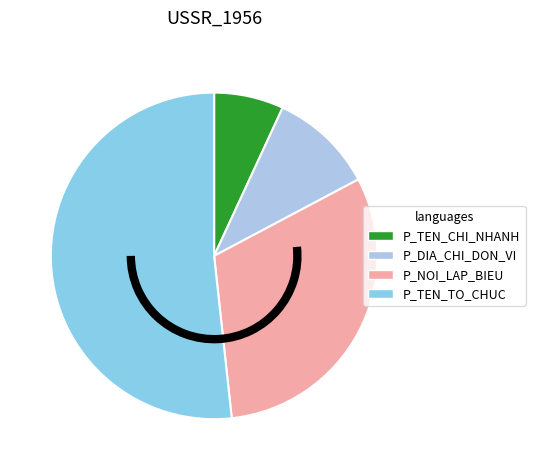

To the nearest percent, what is the combined percentage of P_TEN_CHI_NHANH and P_TEN_TO_CHUC?

59%